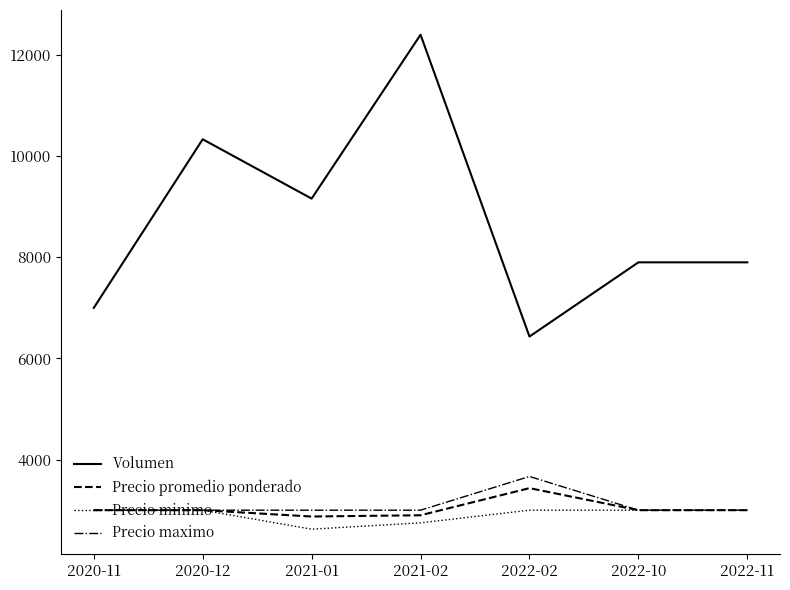

True or false: Precio promedio ponderado and Volumen cross at least once.

False